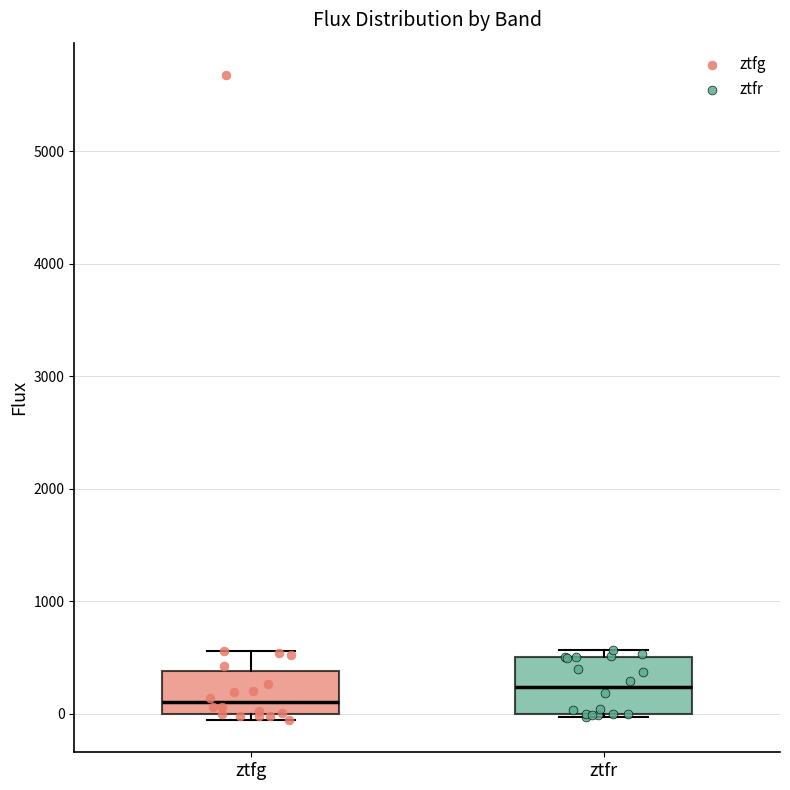

Which box has the lowest median line?

ztfg